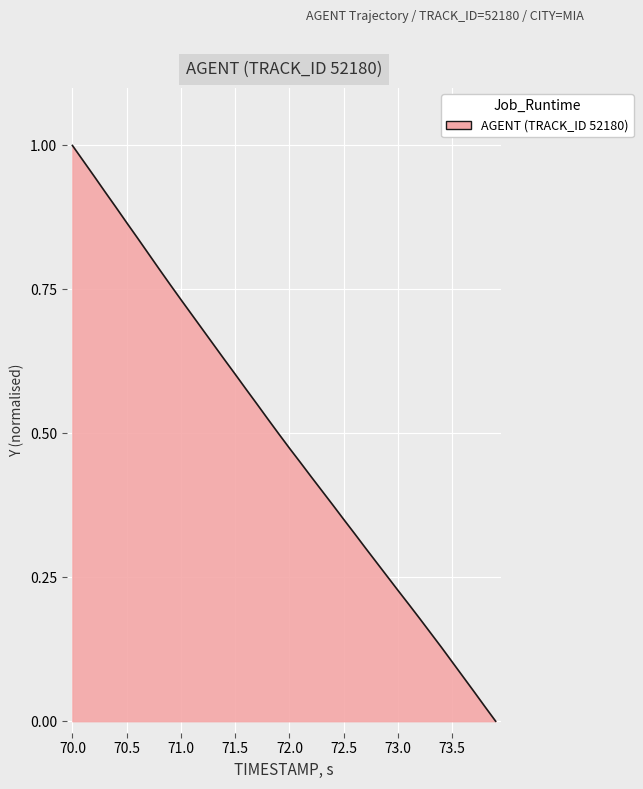

How many lines are shown in the chart?

1